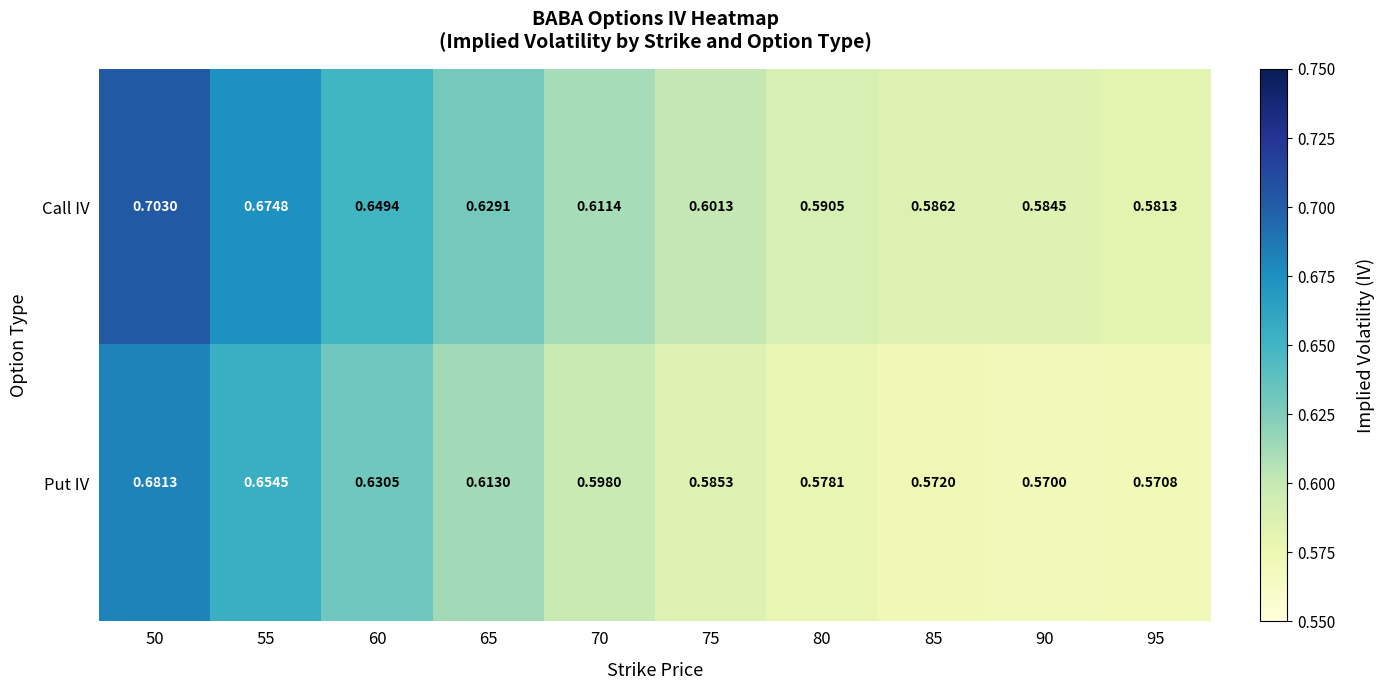

Which series has the largest range (max minus min)?

Call IV